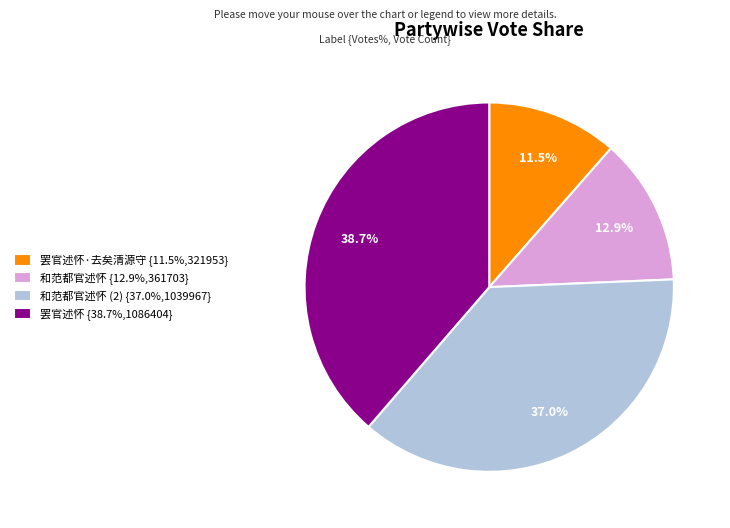

How many slices are in this pie chart?

4